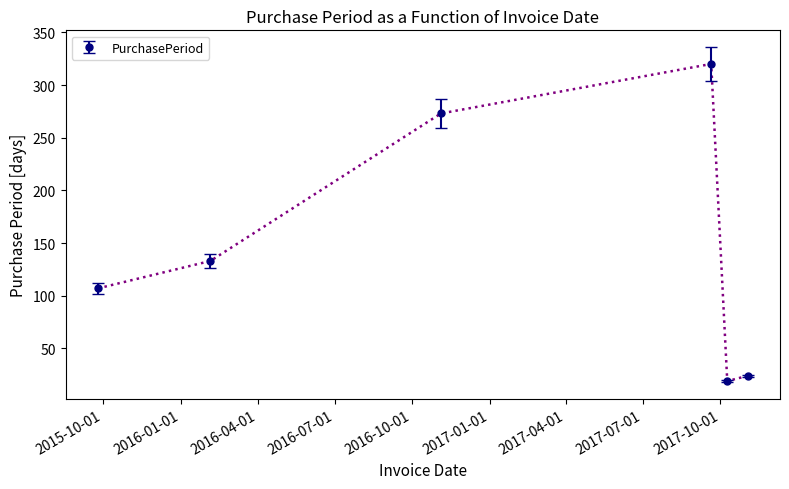

How many points are lower than both their immediate neighbors (excluding endpoints)?

1